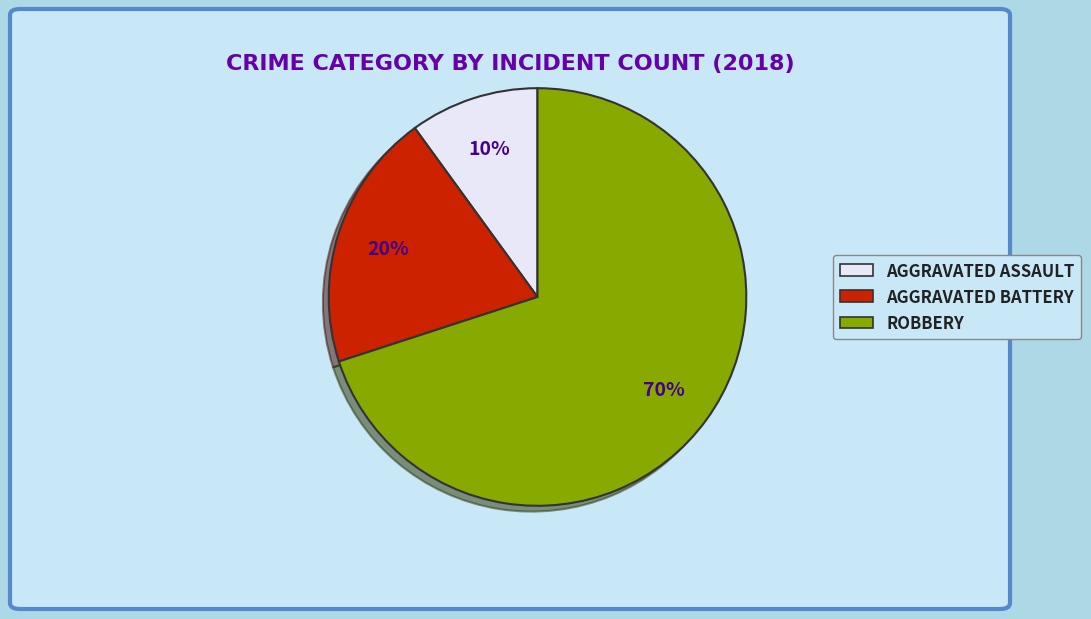

To the nearest percent, what is the average slice percentage?

33%